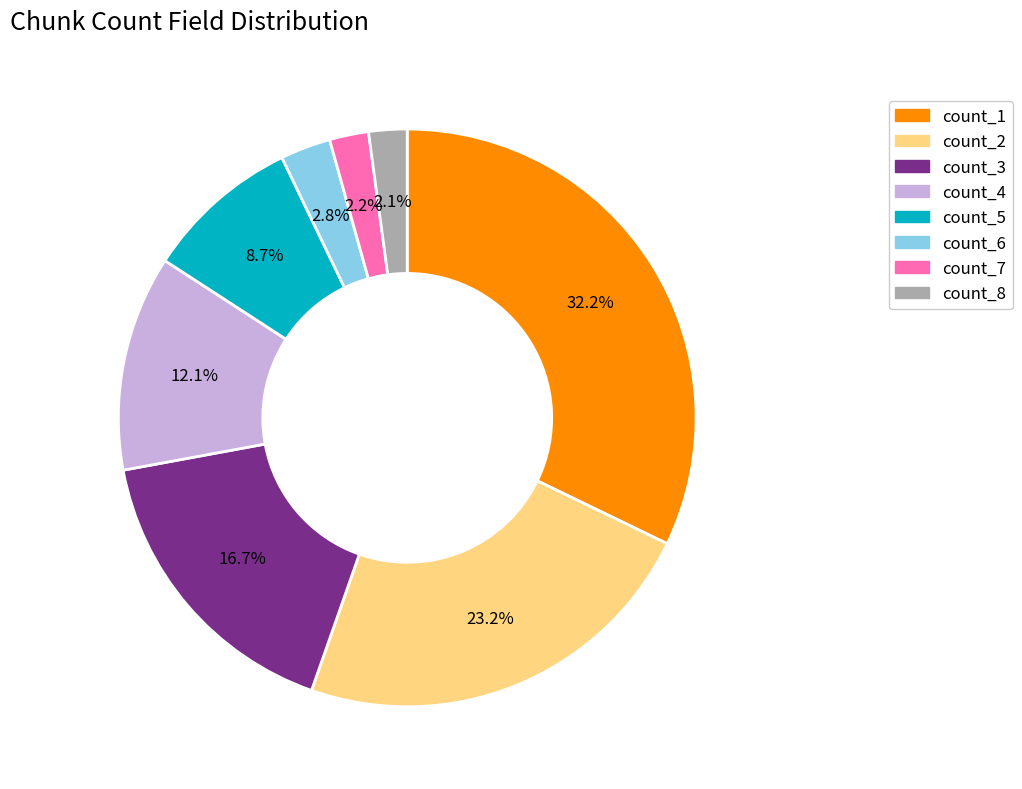

Which slice is the largest?

count_1